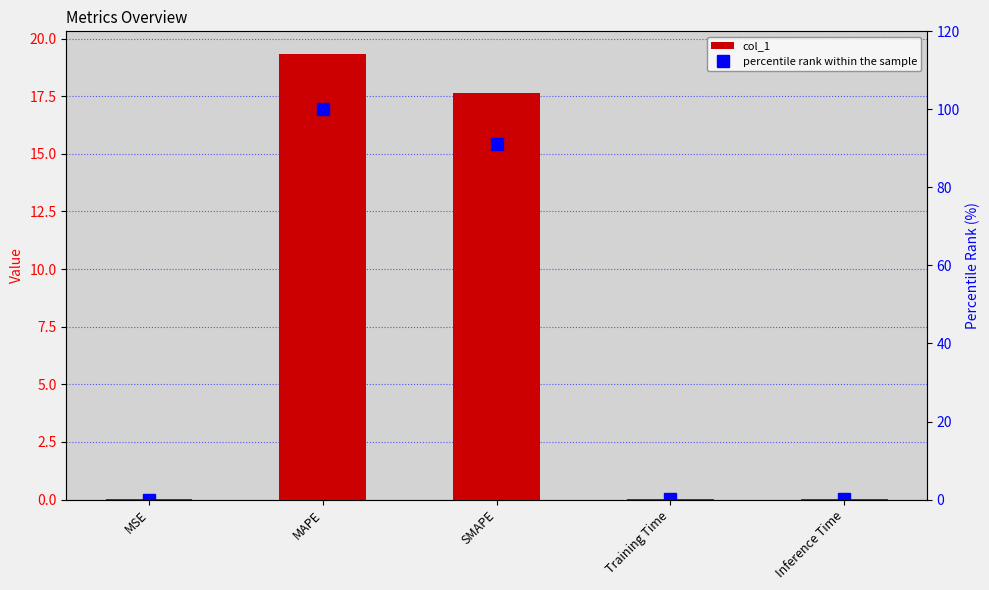

What is the label of the 1st bar from the left?

MSE